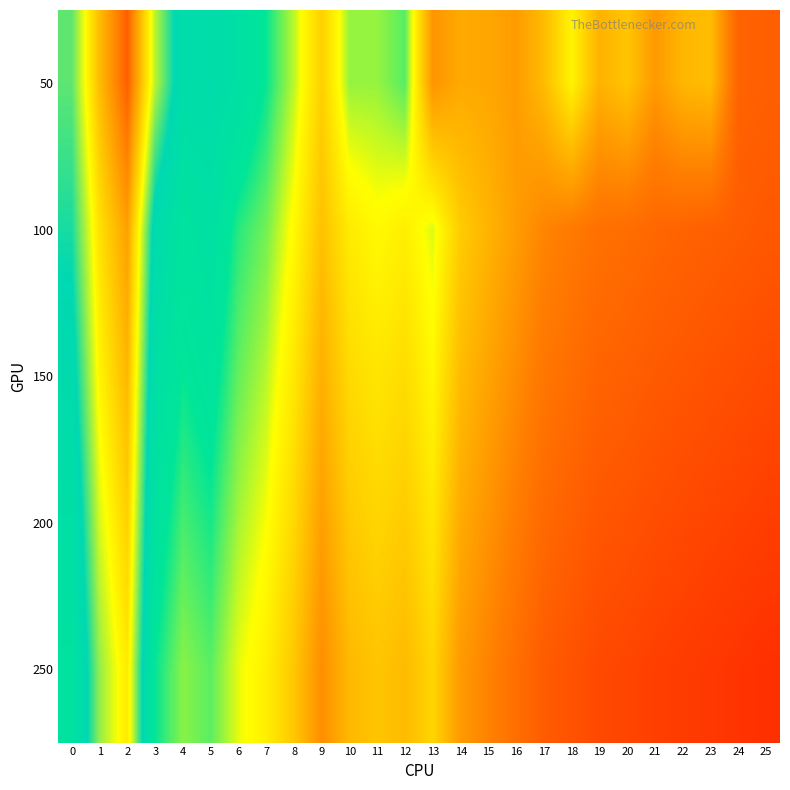

Between 13 and 25, which is larger?

13